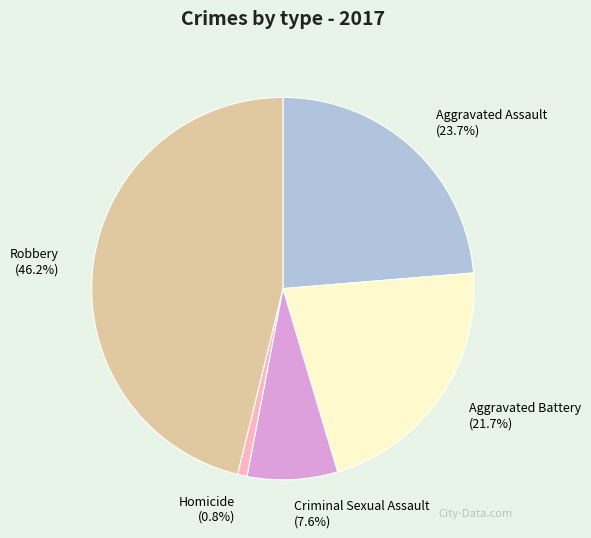

Is there a majority slice in this chart?

No